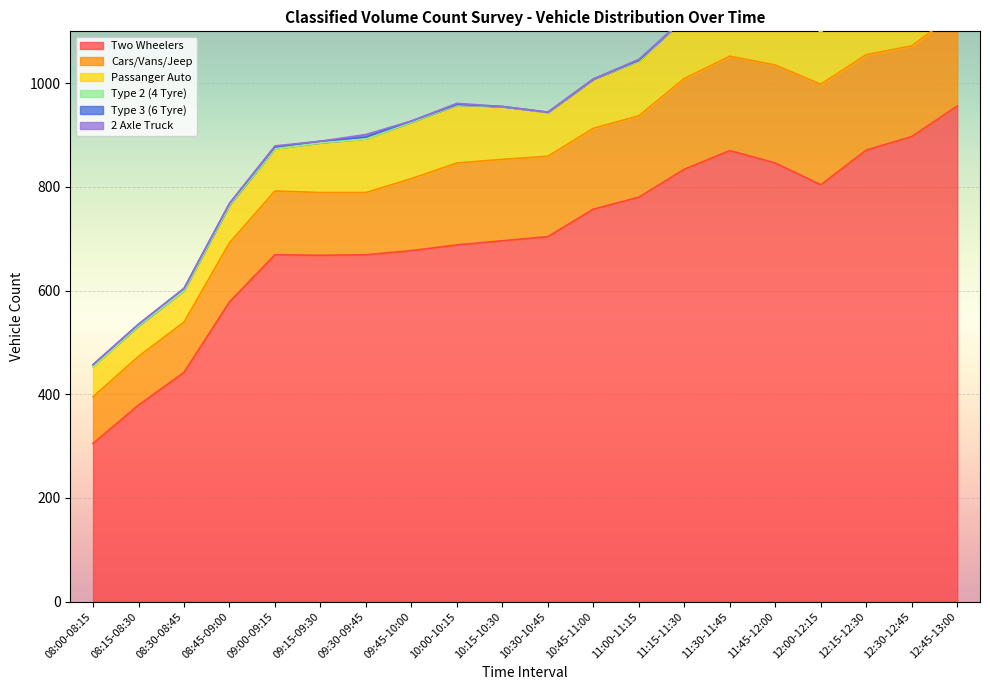

What is the value of the Passanger Auto point at the 13th from the left?

105